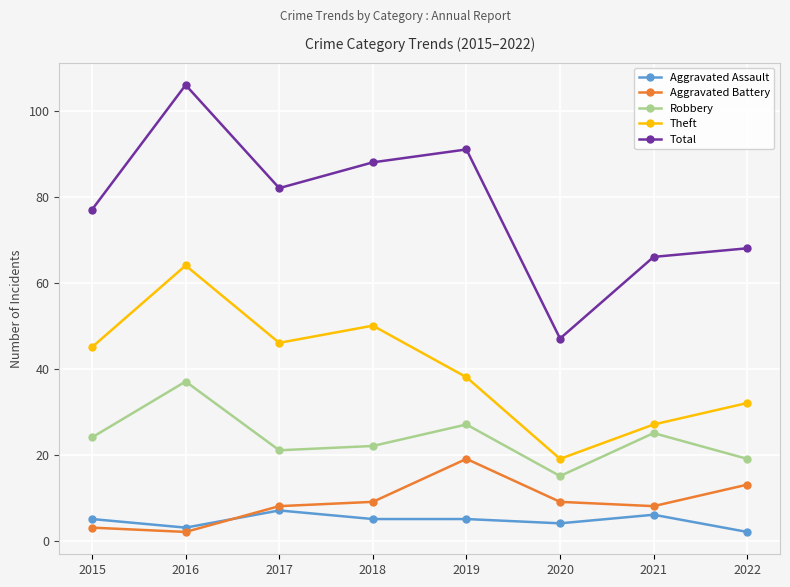

At which label is Theft closest to 41?

2019